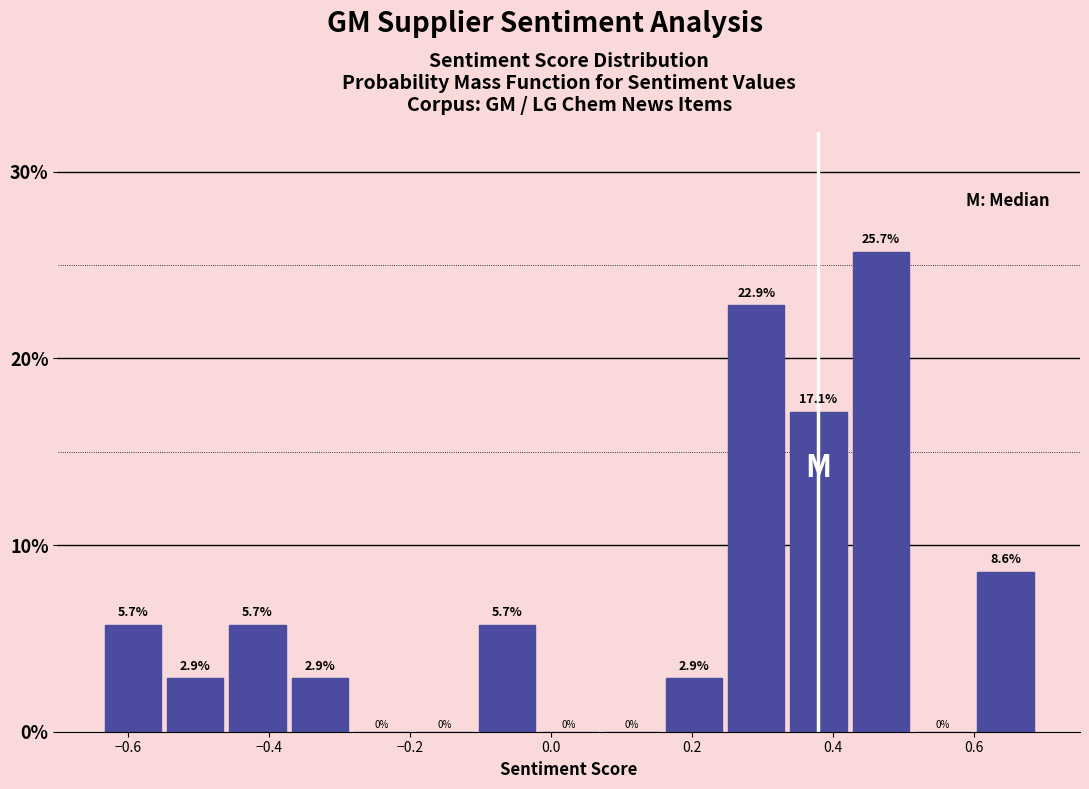

How tall is the bar that spans -0.64 to -0.54 on the x-axis? The bar edges are not printed on the chart, so give them approximately, as read against the axis.

5.7